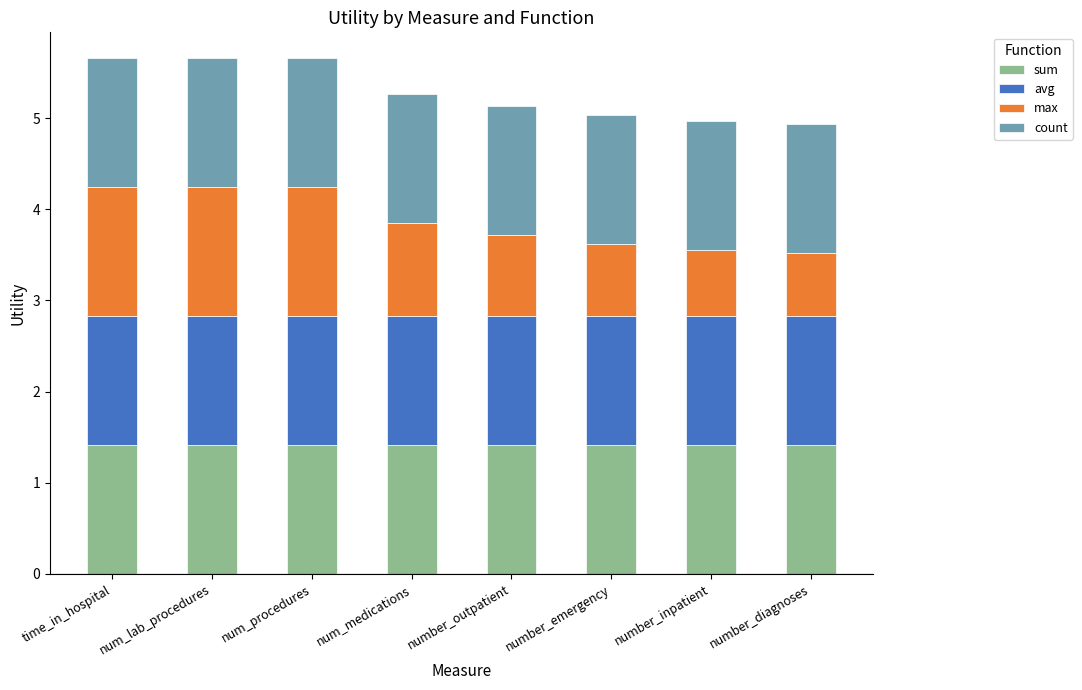

What is the total value across all series at num_procedures?

5.7